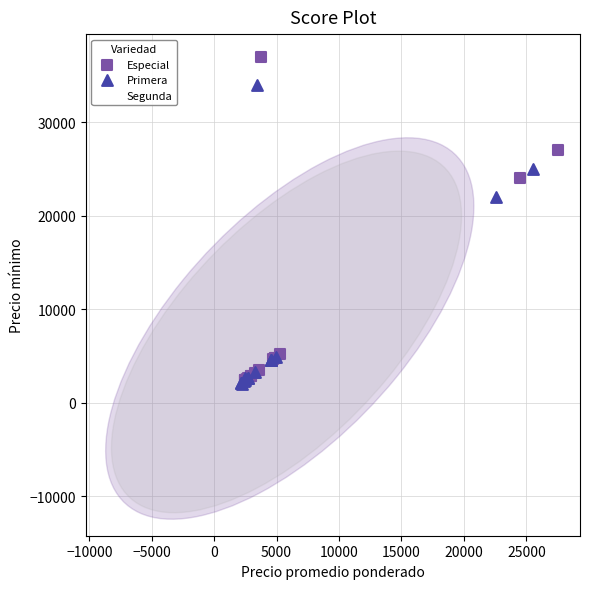

What are all the series names shown in the legend?

Especial, Primera, Segunda